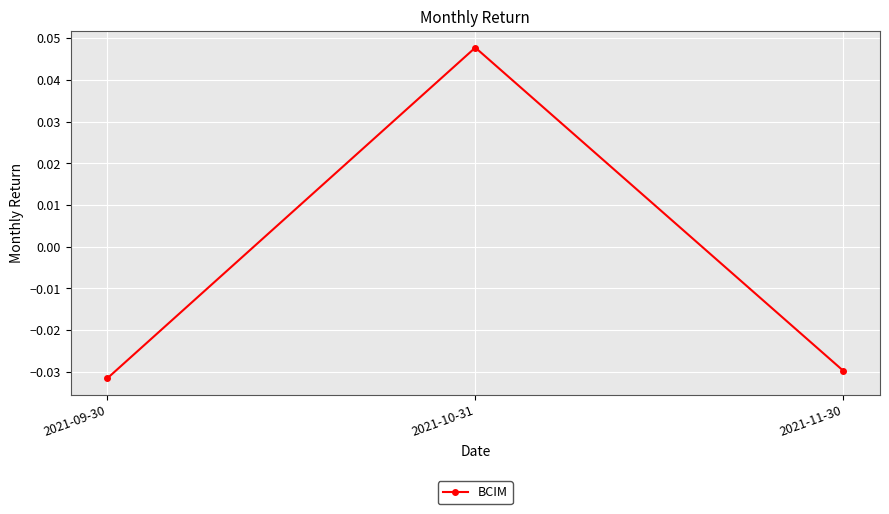

What position from the right is 2021-11-30?

1